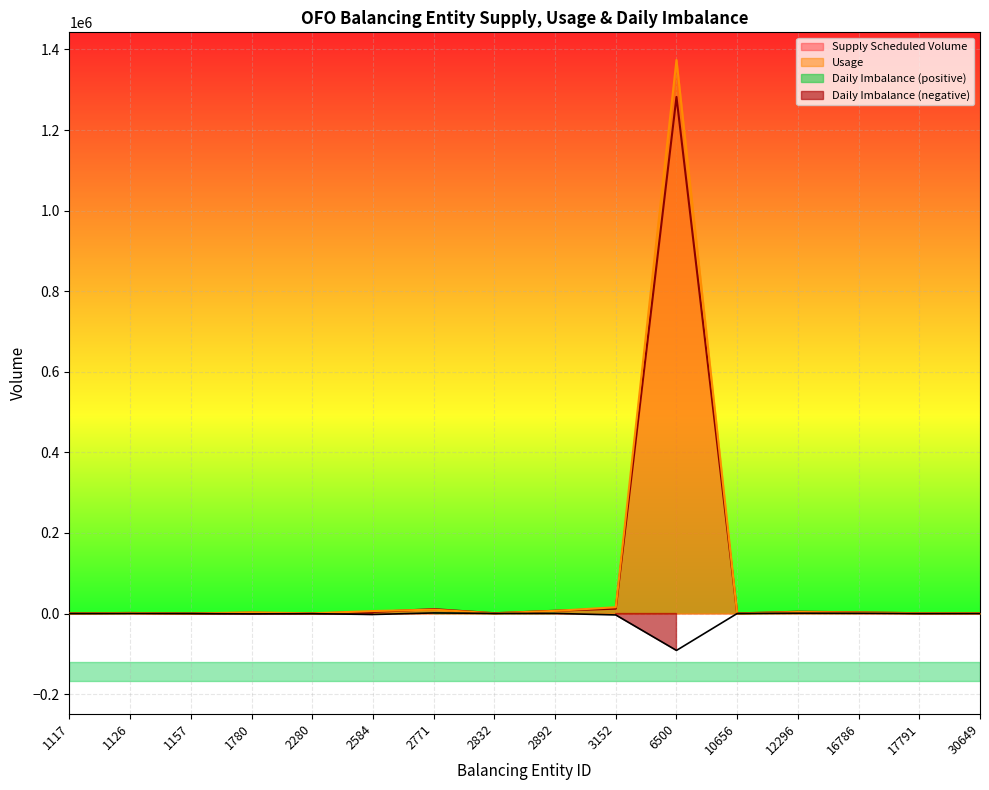

Reading right to left, extract all data points from this chart.

Supply Scheduled Volume: 1000	700	3025	4500	300	1282241	12088	6876	800	11000	3774	246	1901	133	1450	479
Usage: 987	817	2502	3734	226	1373826	15610	6600	591	9548	6147	547	2820	175	1321	454
Daily Imbalance: 13	-117	523	766	74	-91585	-3522	276	209	1452	-2373	-301	-919	-42	129	25